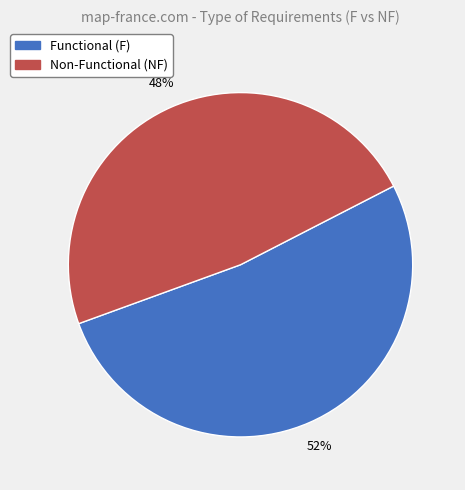

To the nearest percent, what is the difference between the largest and smallest slice percentages?

4%